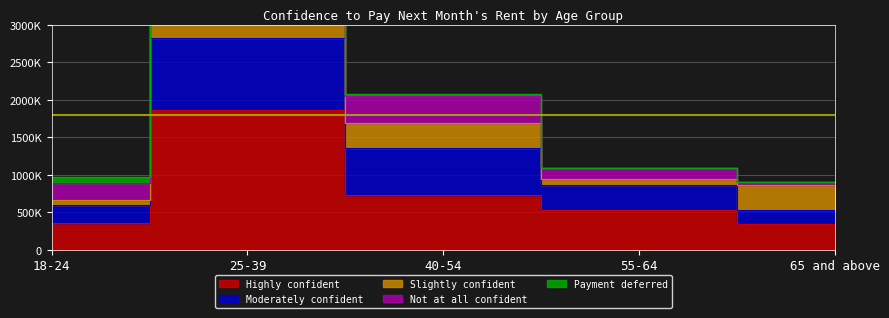

What is the maximum value shown in the chart?

1870260